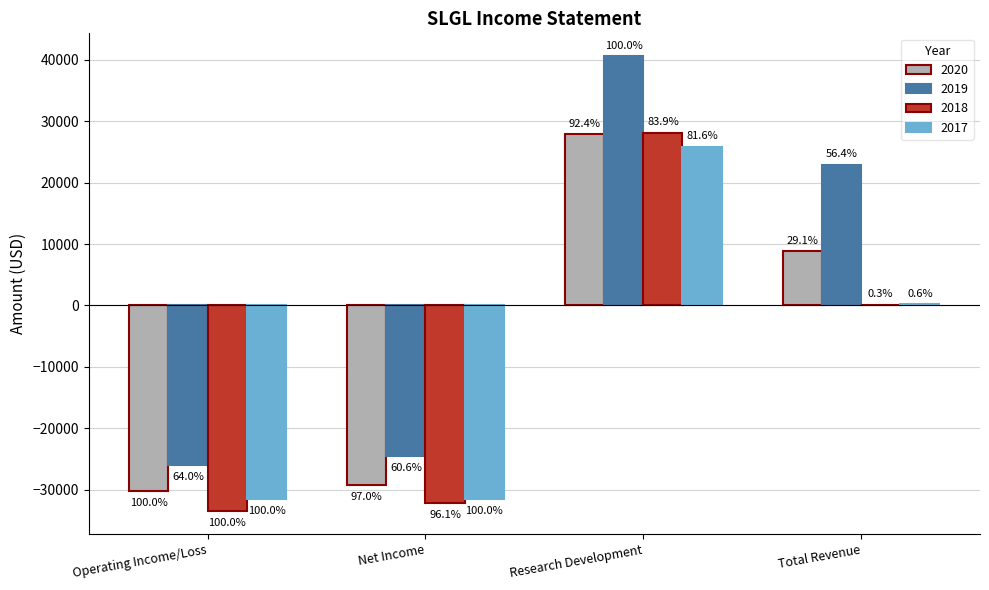

What are all the series names shown in the legend?

2020, 2019, 2018, 2017